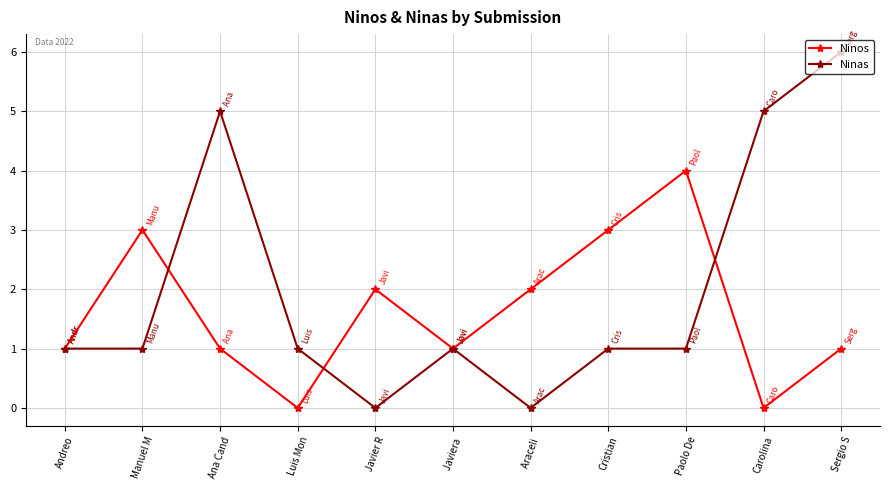

List the series in order of their overall mean, highest first.

Ninas, Ninos